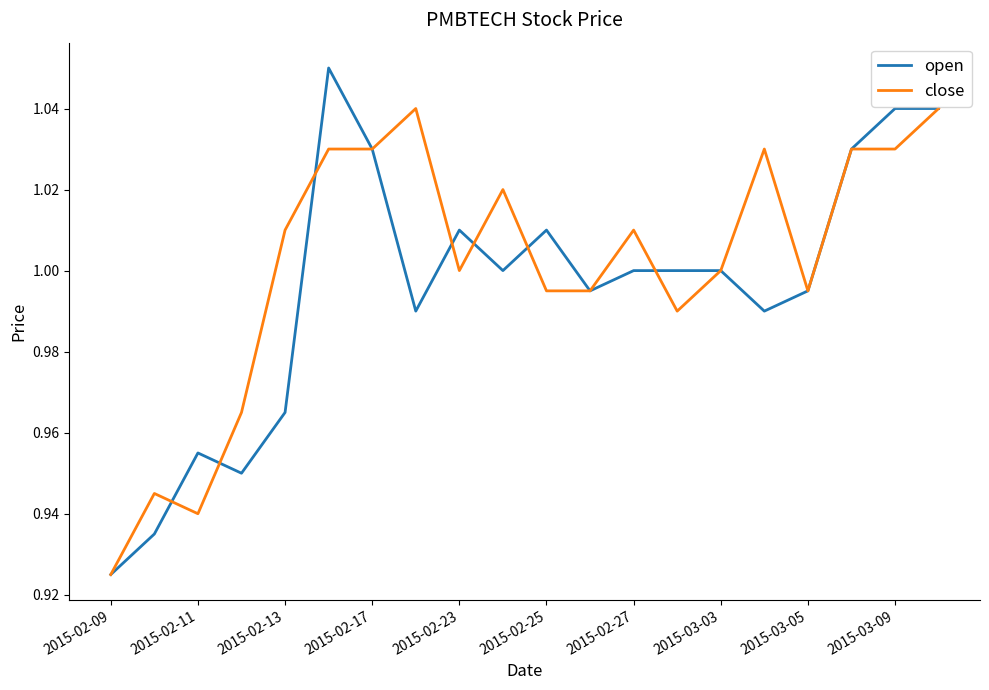

Which series has the widest spread of values?

open